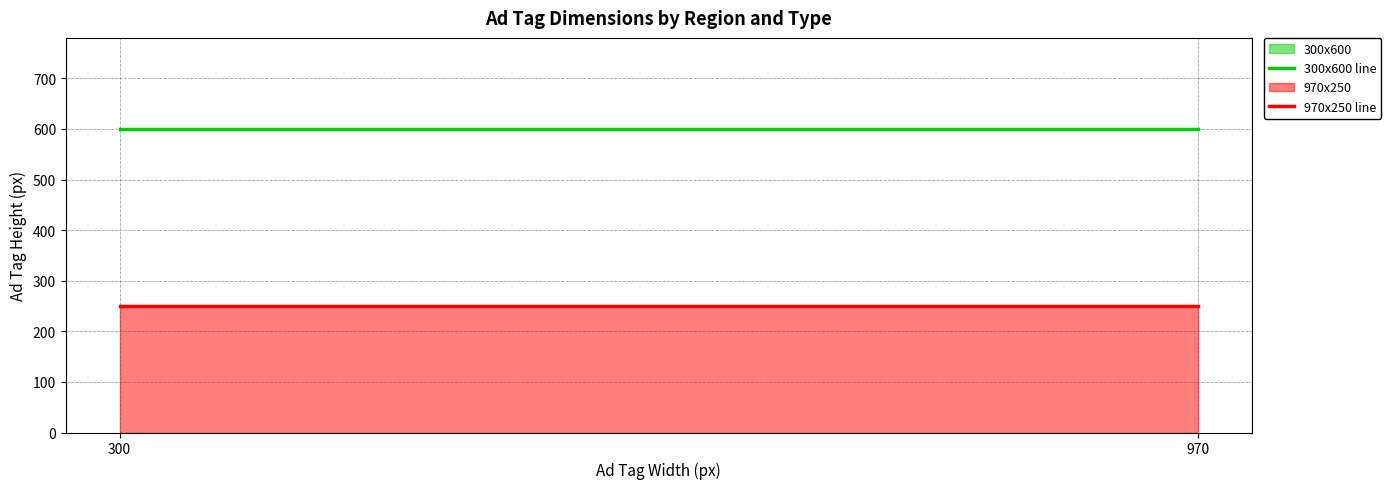

What is the total value across all series at 970?

850